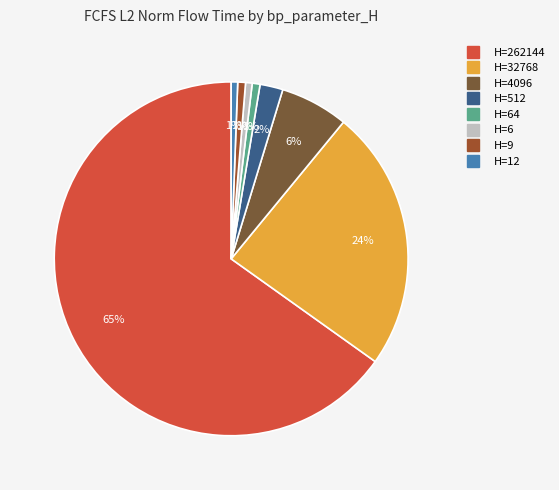

Is there any slice that represents more than half of the pie?

Yes